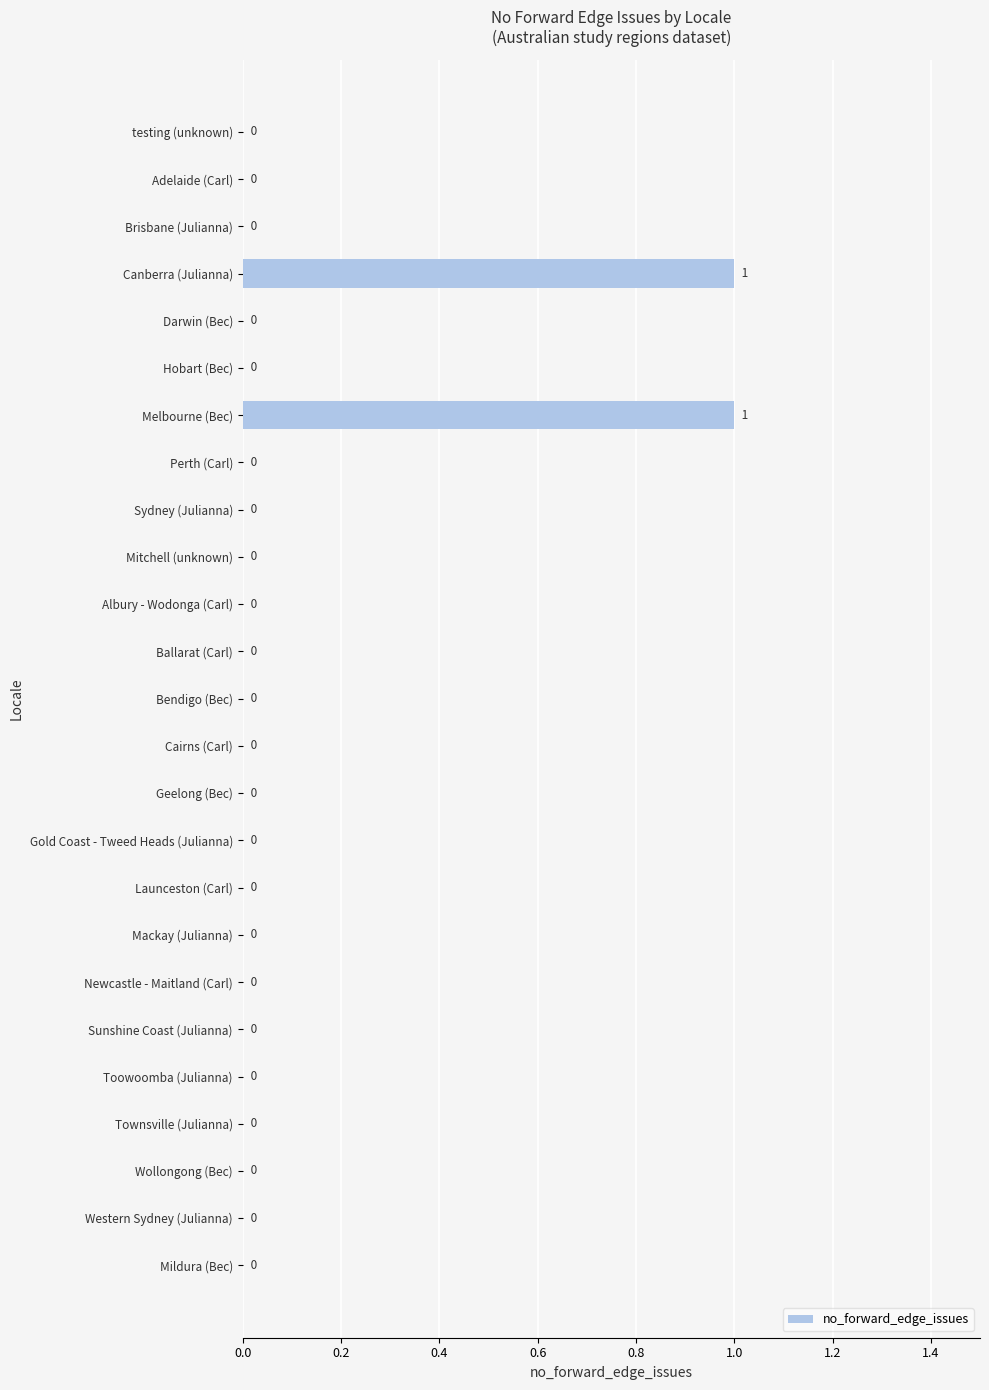

Is it true that the value at Bendigo (Bec) is 0?

True